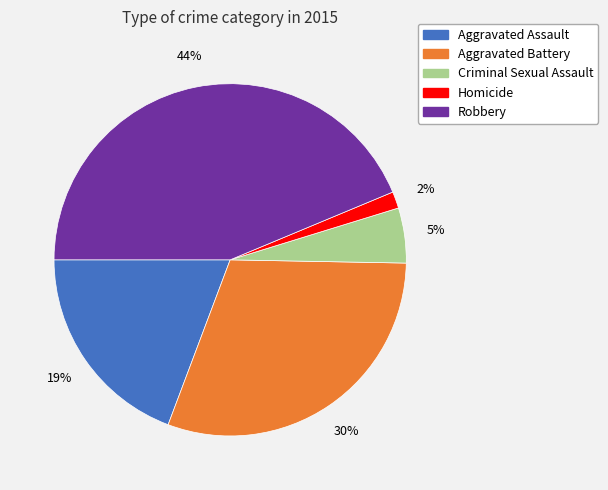

Which category has the smallest portion of the pie?

Homicide